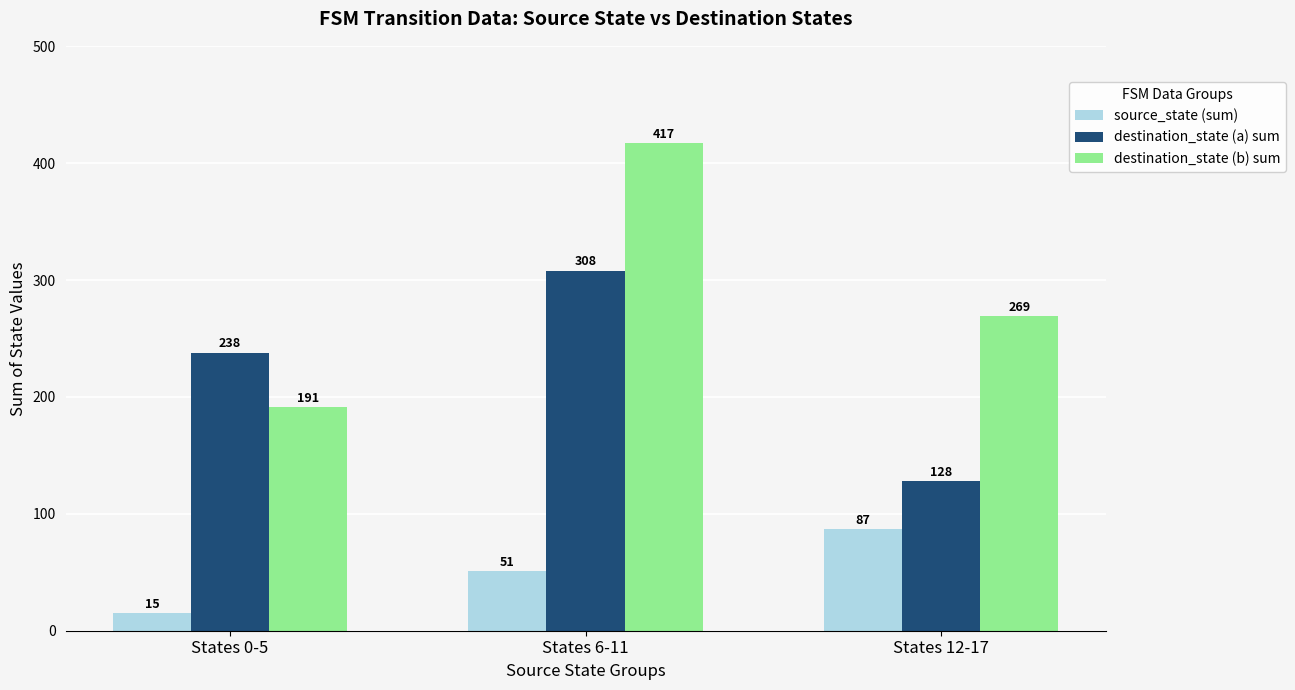

What is the smallest value displayed?

15